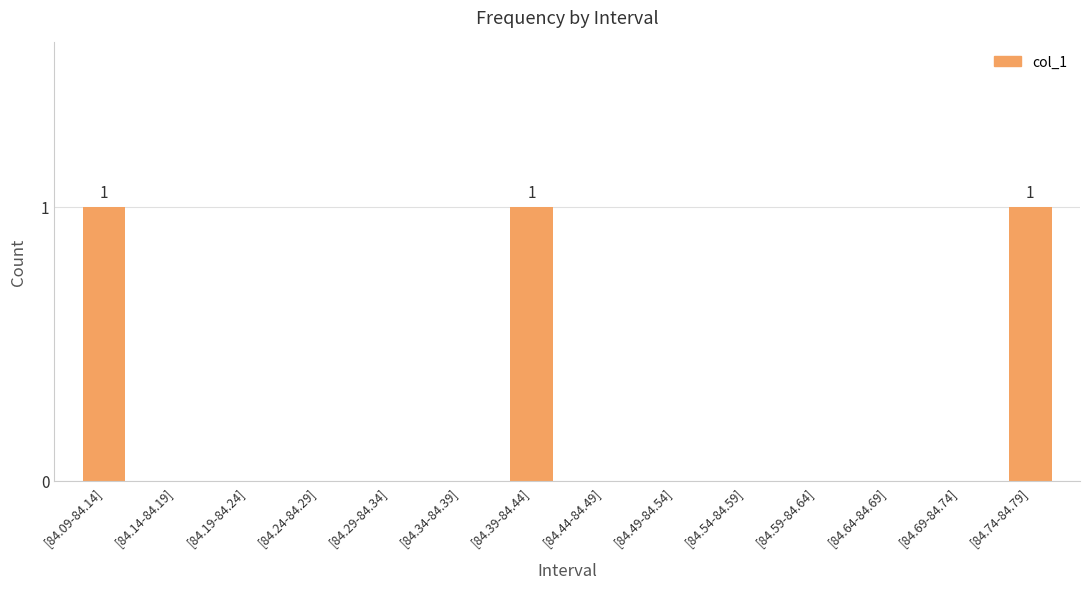

The chart shows a value of -1 at [84.49-84.54]. True or false?

False